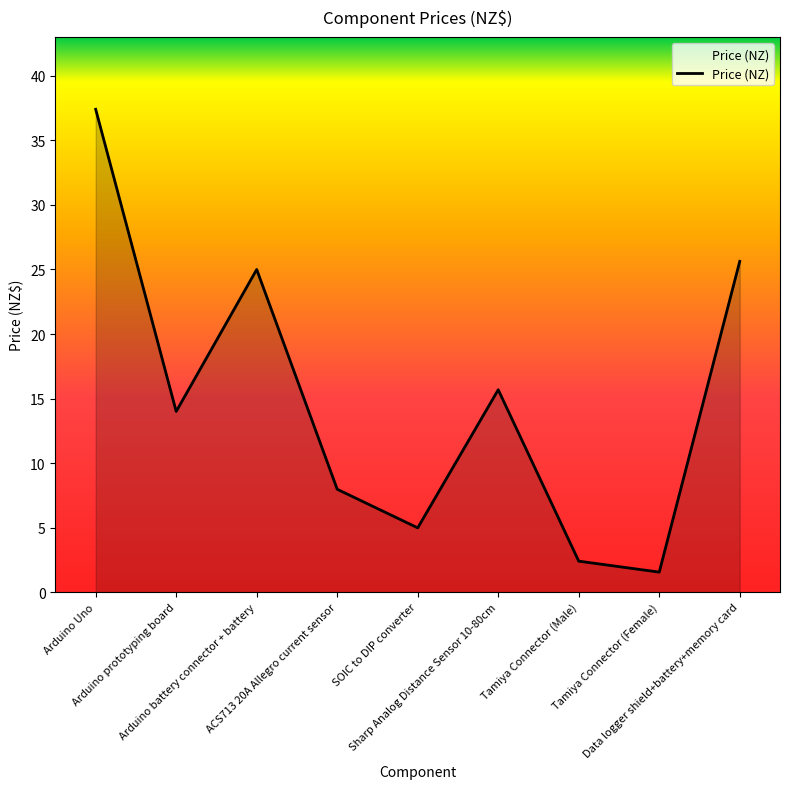

Reading left to right, what are all the values shown in this chart?

37.4	14.0	25.0	8.0	5.0	15.7	2.4	1.6	25.6